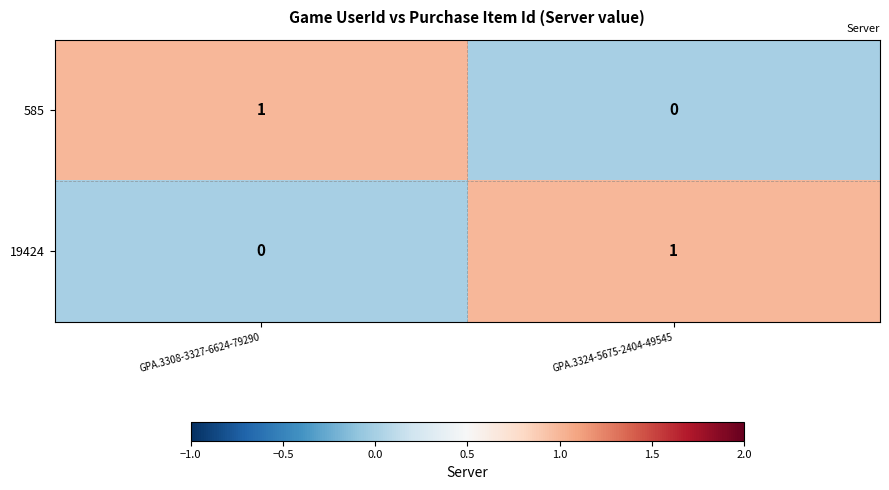

What is the spread (max minus min) of values at GPA.3308-3327-6624-79290?

1